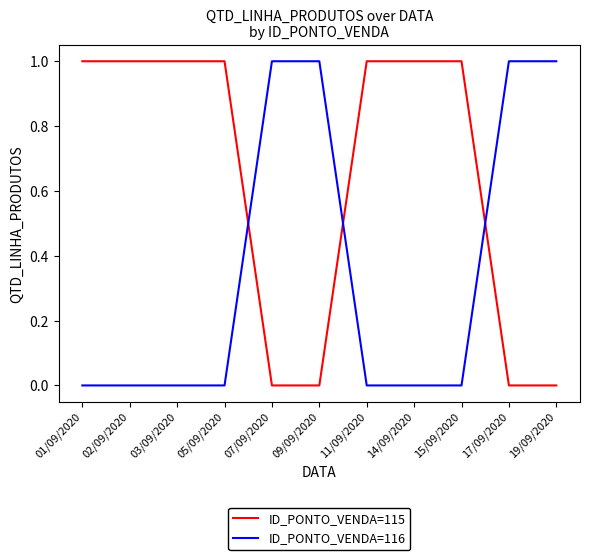

What is the difference between the second highest and minimum values in the ID_PONTO_VENDA=116 series?

1